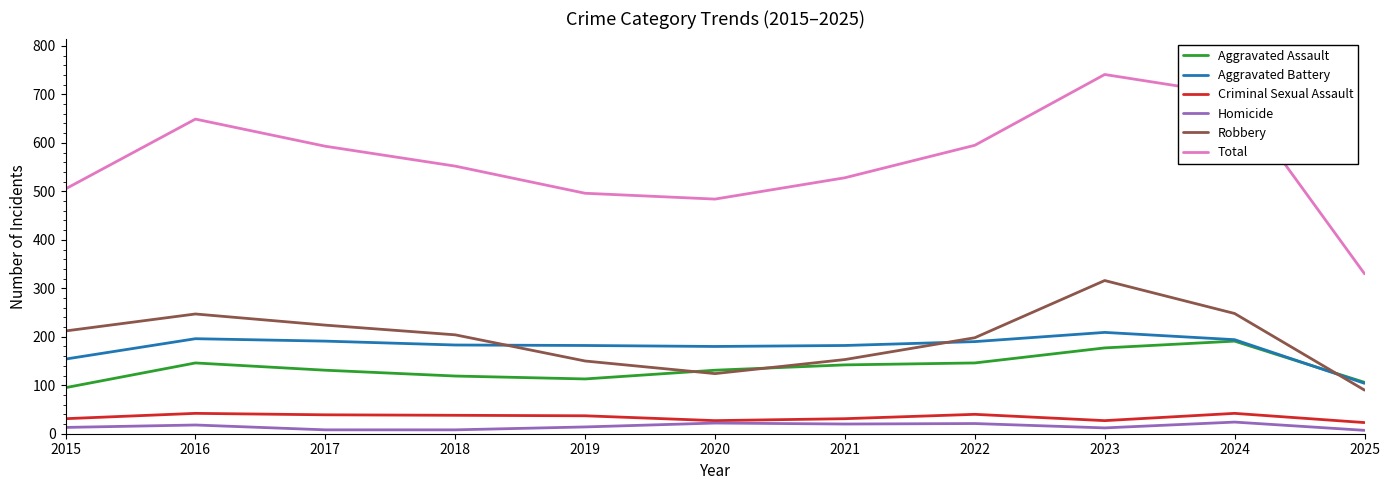

What is the difference between the second highest and minimum values in the Aggravated Battery series?

92